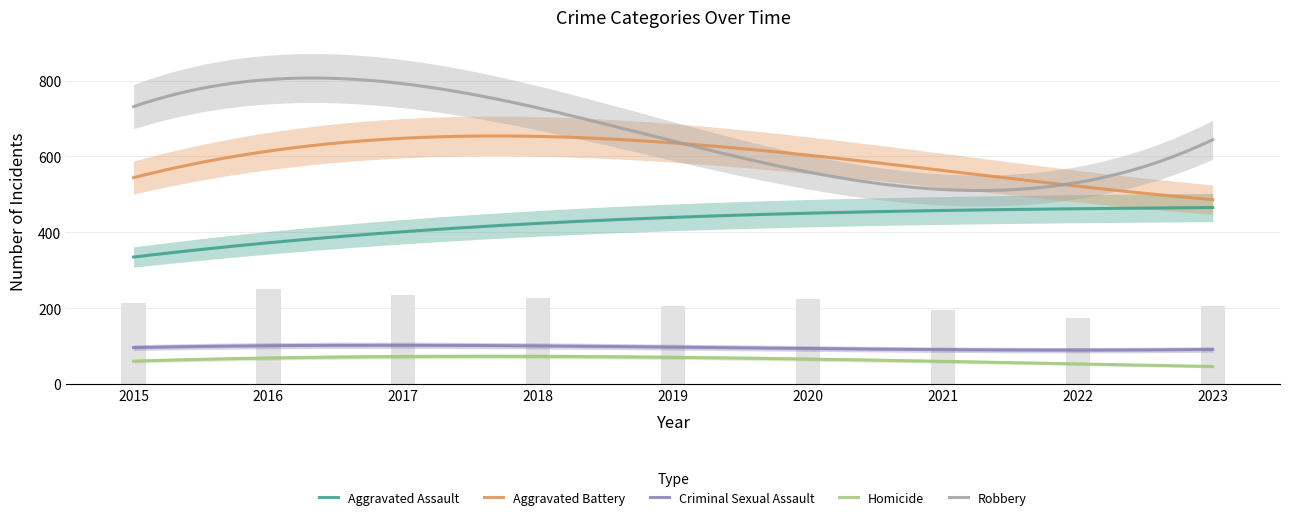

Reading left to right, what are all the values shown in this chart?

Aggravated Assault: 323	402	396	392	452	466	452	458	467
Aggravated Battery: 515	691	623	600	608	686	587	446	513
Criminal Sexual Assault: 105	87	91	123	102	89	81	93	93
Homicide: 50	87	82	56	53	81	69	49	45
Robbery: 726	819	780	741	577	637	506	496	659